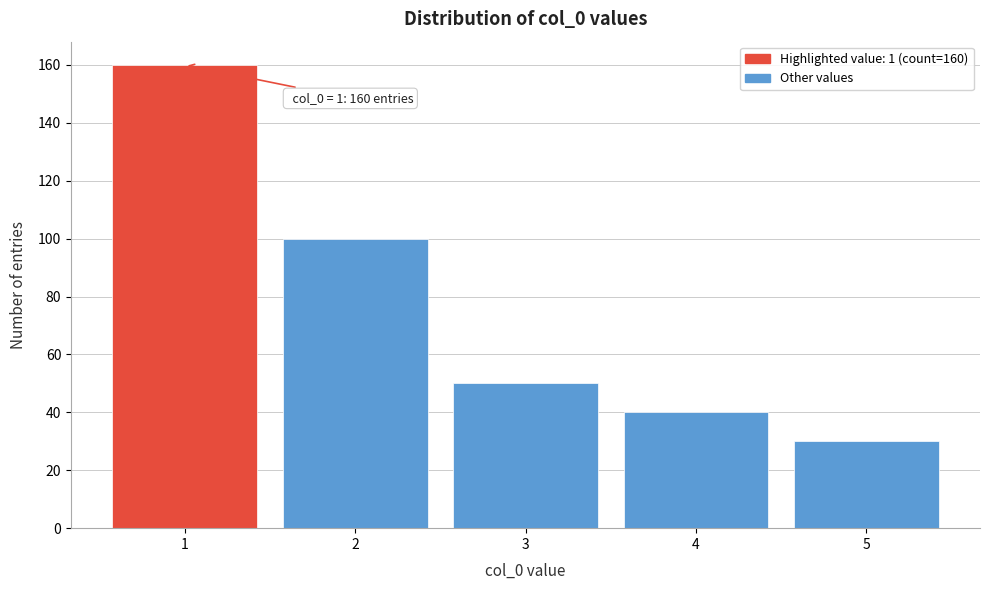

Over which range of the x-axis is the bar tallest?

0.5 to 1.5